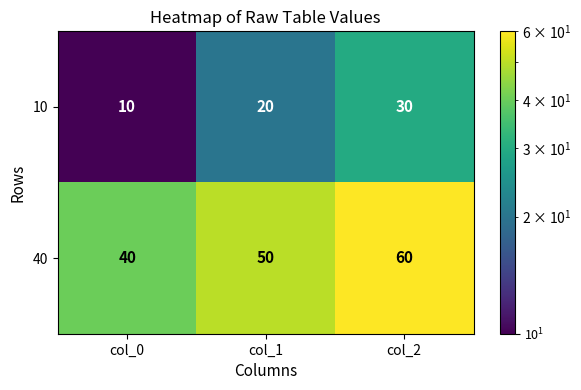

At which label is 10 closest to 20?

col_1